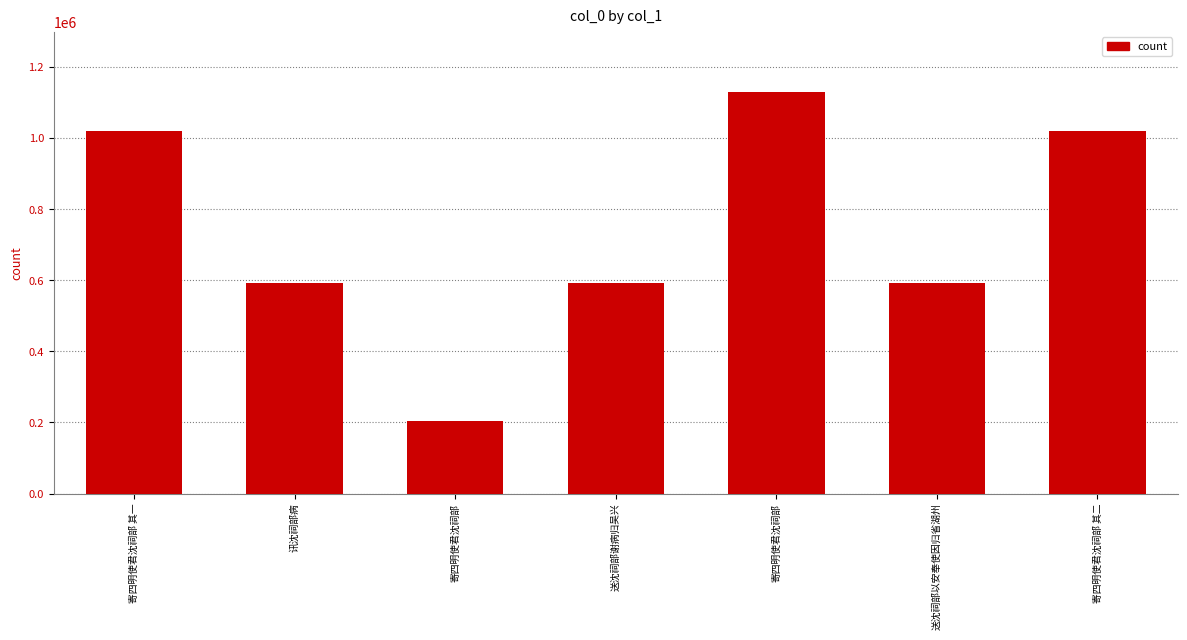

Is it true that the value at 寄四明使君沈祠部 is 618285?

False